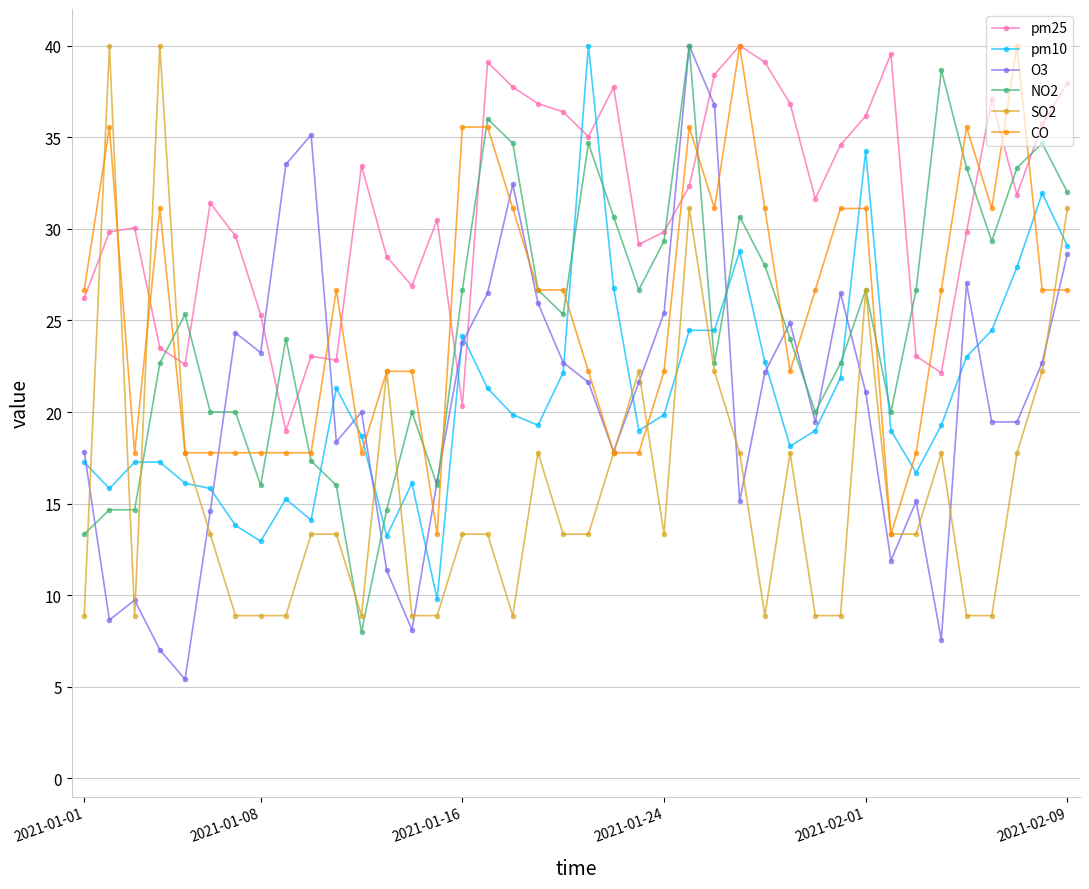

What is the value of the CO point at the 1st from the left?

26.7